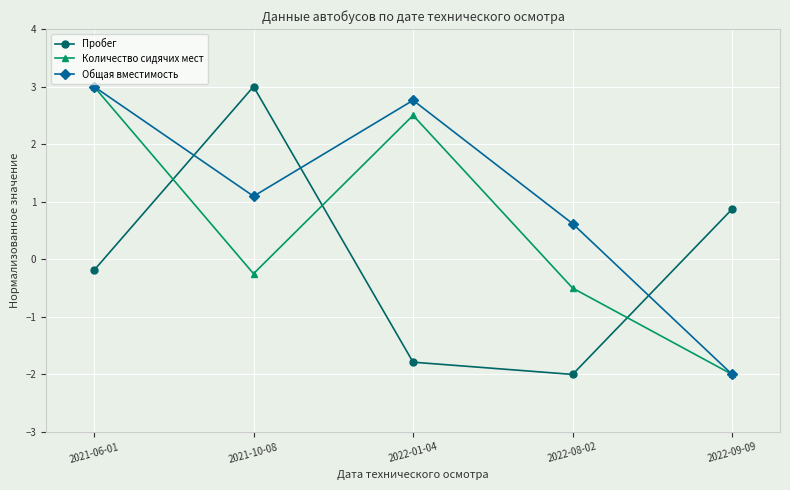

True or false: Пробег and Количество сидячих мест cross at least once.

True